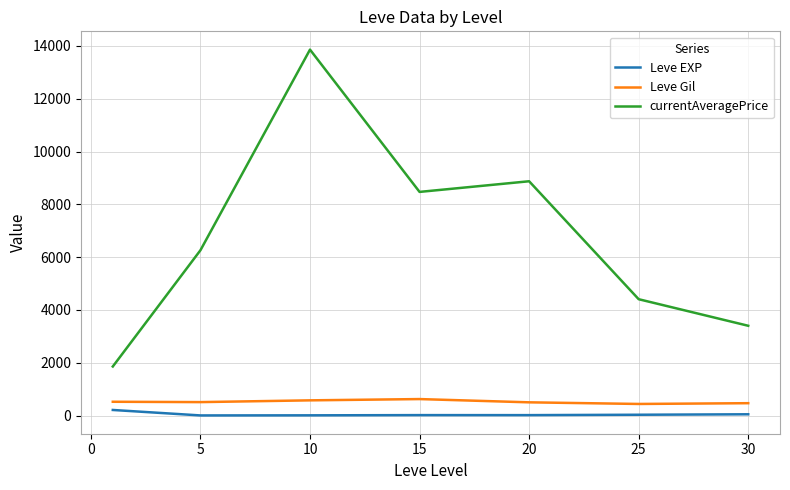

How many lines are shown in the chart?

3